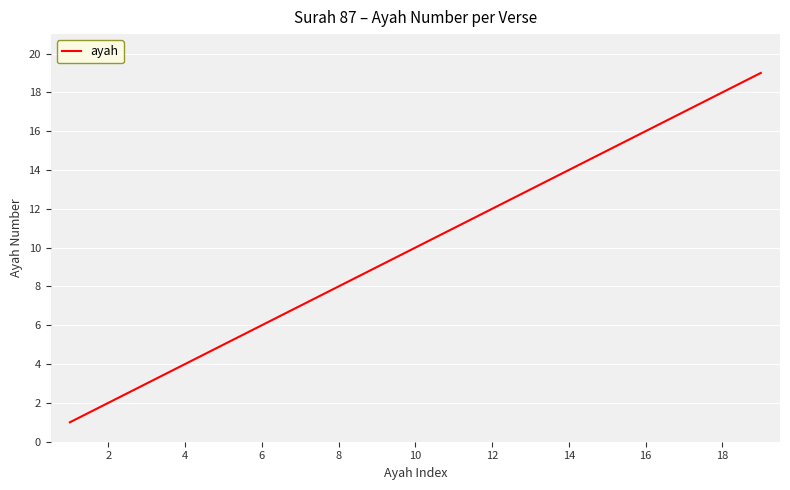

Reading right to left, extract all data points from this chart.

19	18	17	16	15	14	13	12	11	10	9	8	7	6	5	4	3	2	1